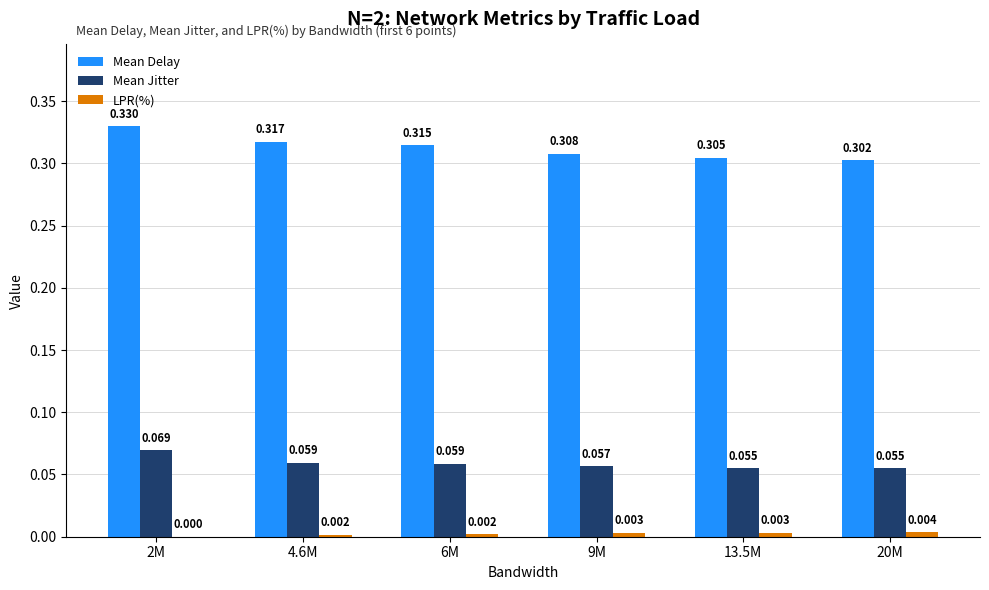

At which category is the sum across all series the highest?

2M